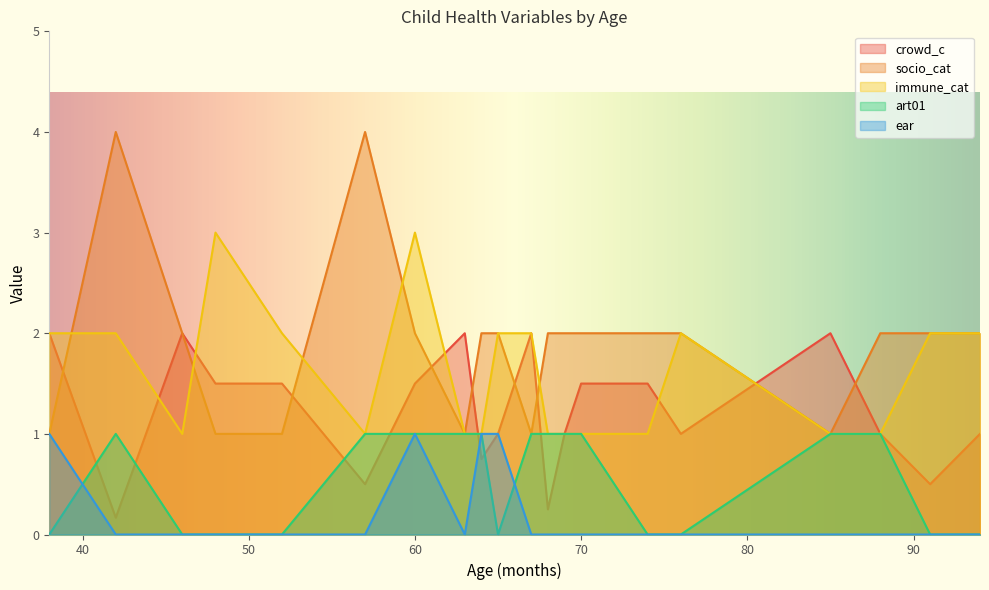

What is the average value of the art01 series?

0.6